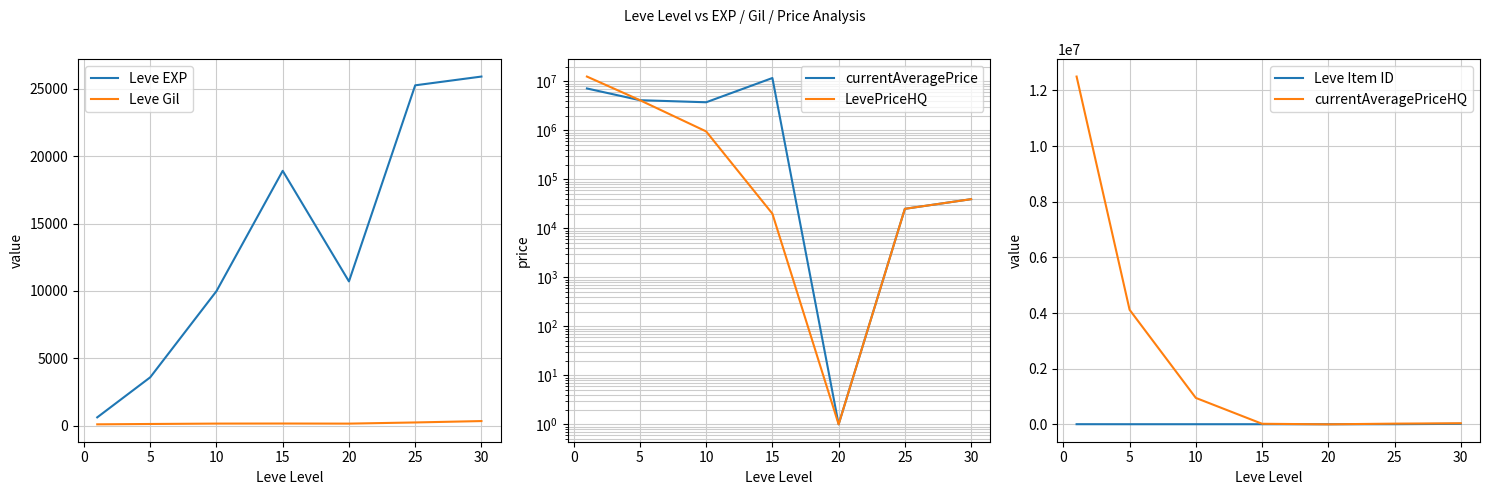

What is the maximum value for currentAveragePriceHQ?

12500434.0